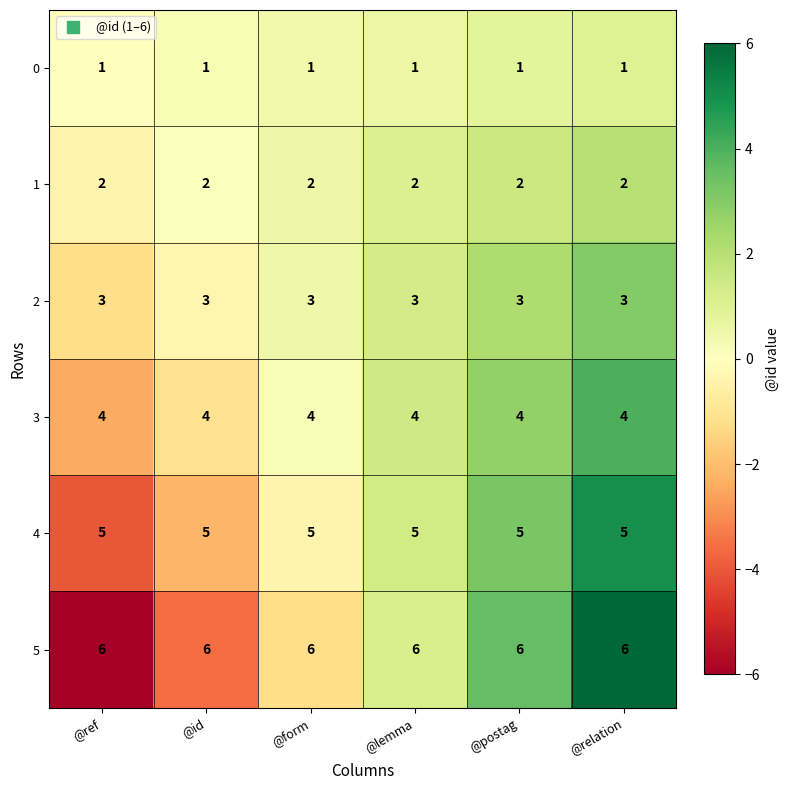

What is the maximum value for 3?

4